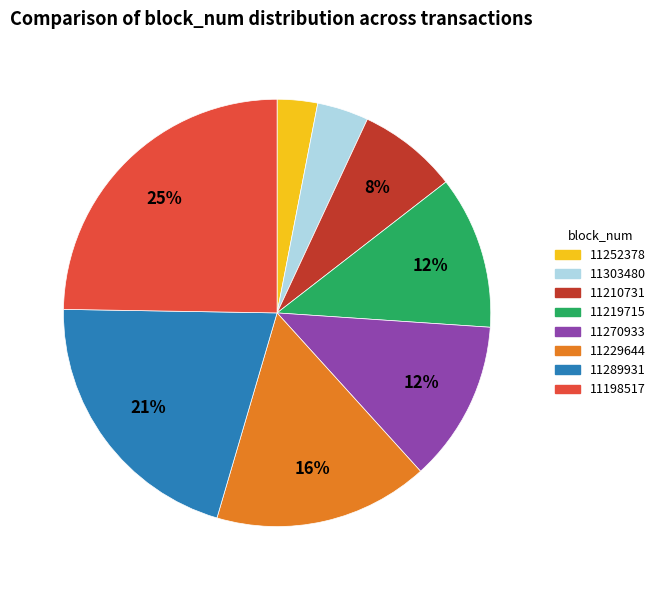

Does 11289931 represent more than half of the total?

No